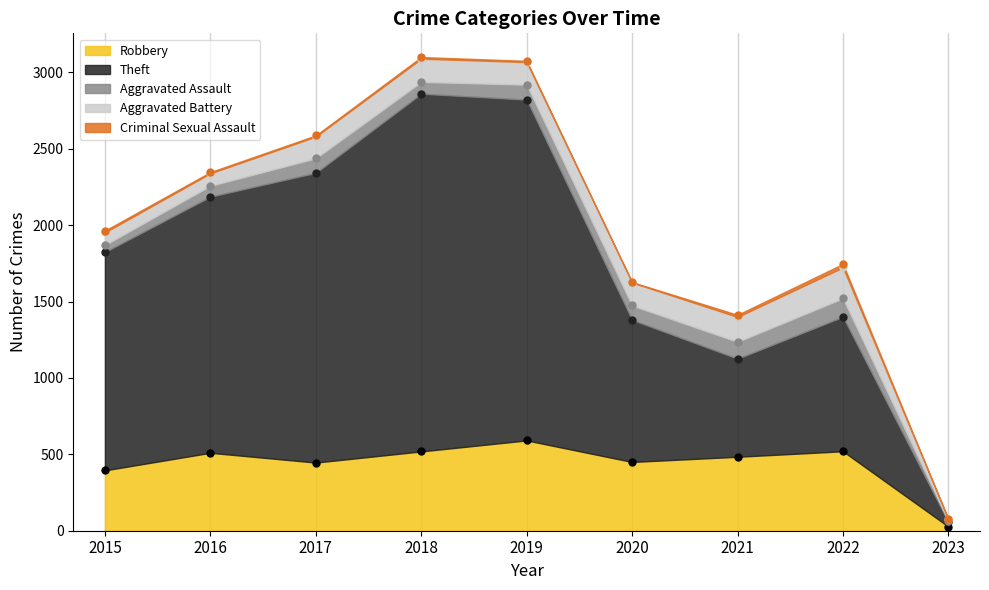

At which category does Robbery reach its first local valley?

2017